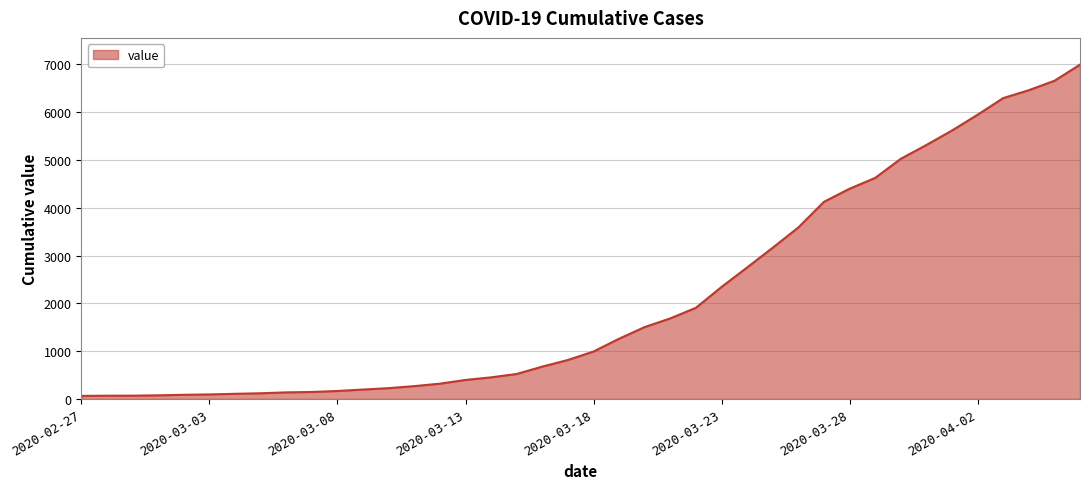

What is the maximum value shown in the chart?

6995